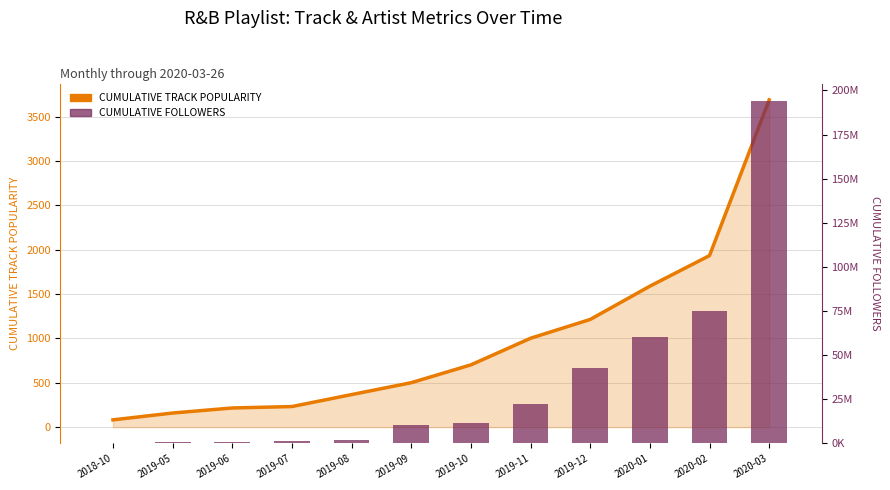

Which series has the largest total across all categories?

CUMULATIVE FOLLOWERS